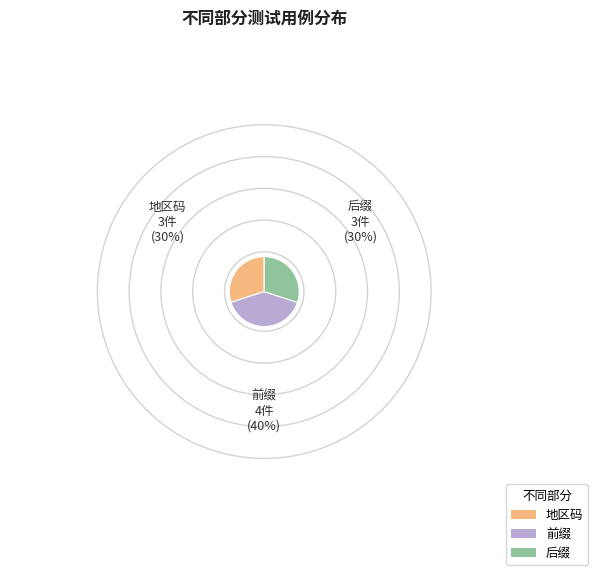

Is the sum of 前缀 and 后缀 greater than half?

Yes